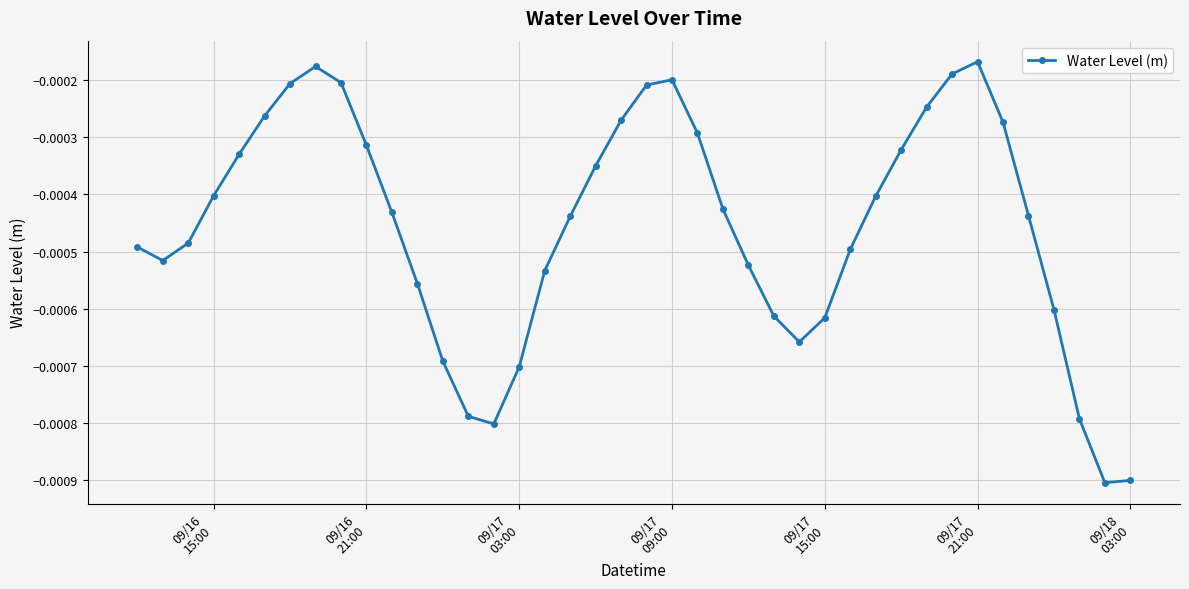

True or false: there are more than 2 points higher than both neighbors.

True